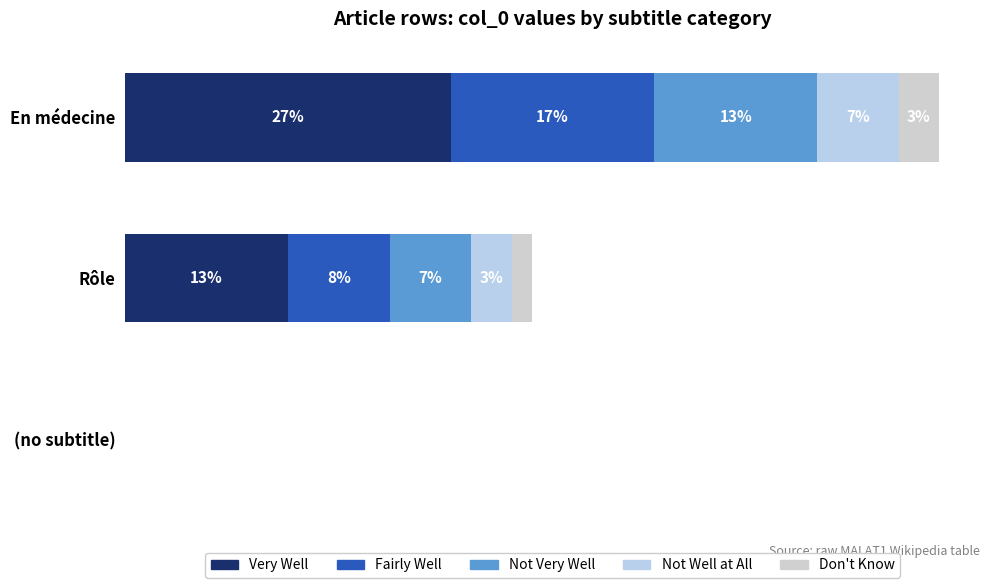

Reading right to left, transcribe all the data shown in this chart.

Very Well: 26.7	13.3	0.0
Fairly Well: 16.7	8.3	0.0
Not Very Well: 13.3	6.7	0.0
Not Well at All: 6.7	3.3	0.0
Don't Know: 3.3	1.7	0.0